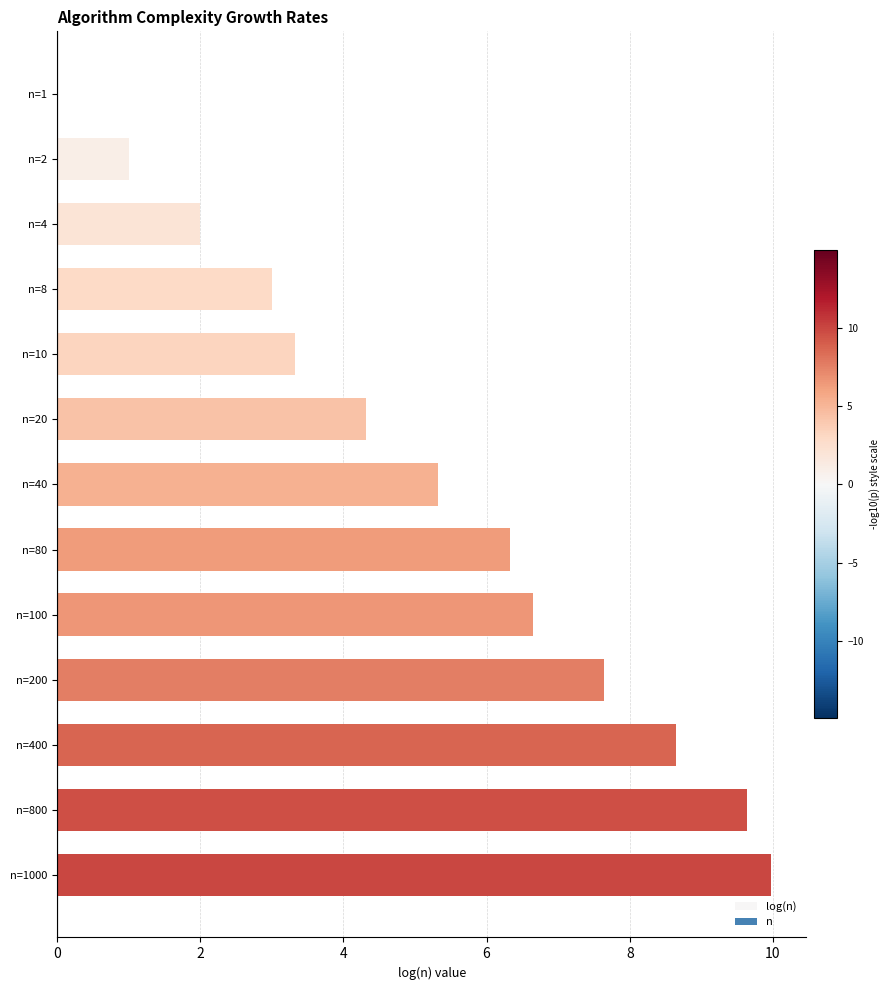

How many categories are shown in the chart?

13